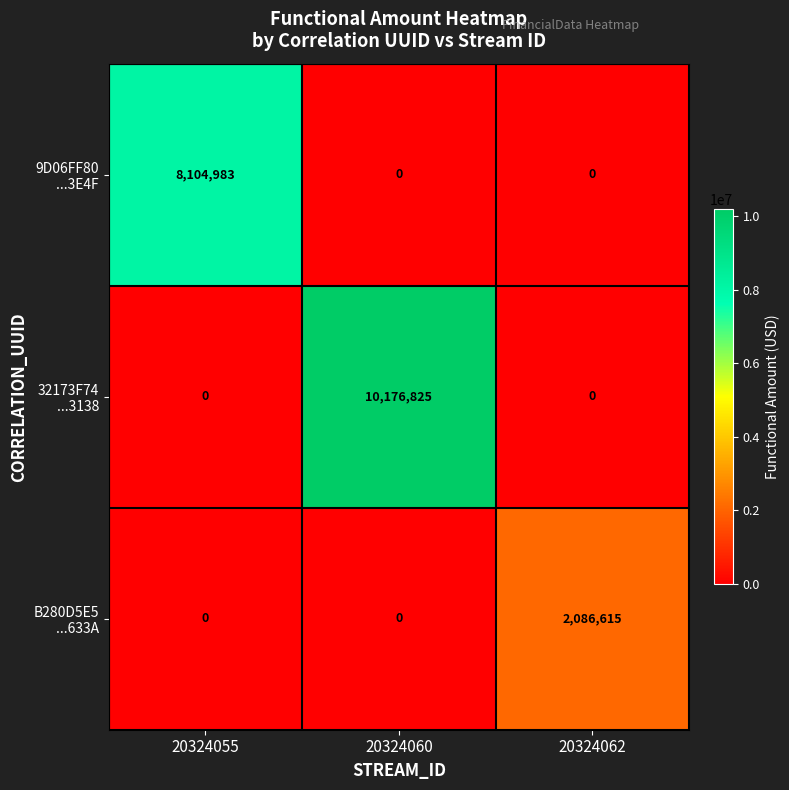

What is the greatest value displayed?

10176825